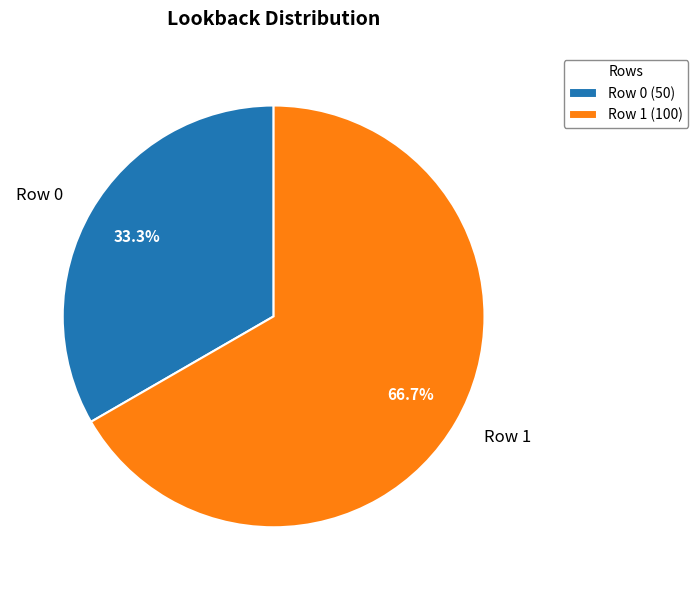

Combined, what portion of the pie is Row 1 and Row 0?

100.0%